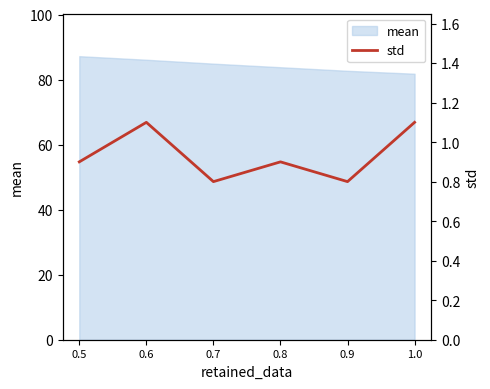

How many interior local peaks (higher than both neighbors) does the data have?

2